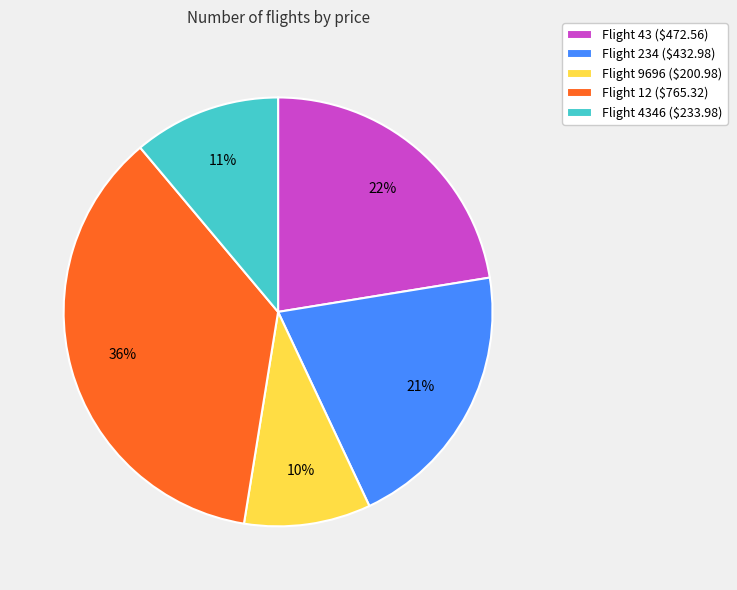

Is it true that Flight 4346 ($233.98) is 1% of the pie?

False